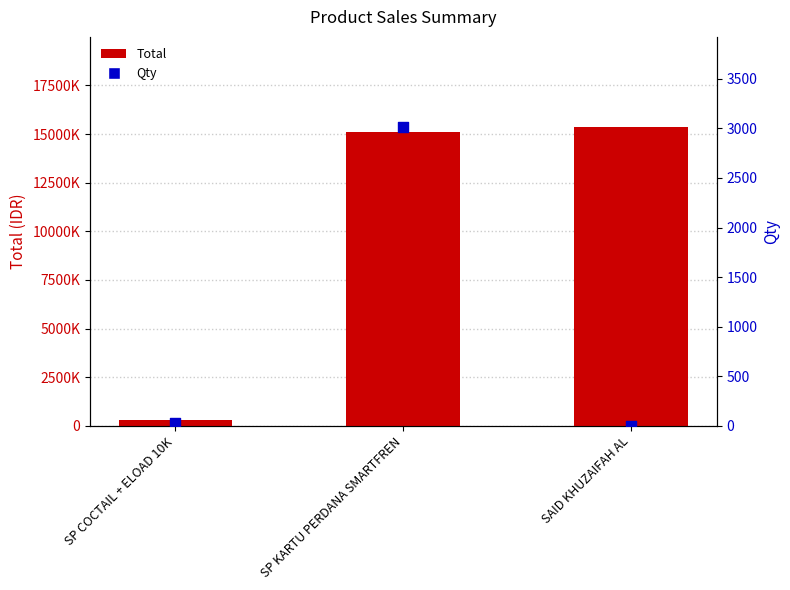

What is the total value across all series at SAID KHUZAIFAH AL?

15380000